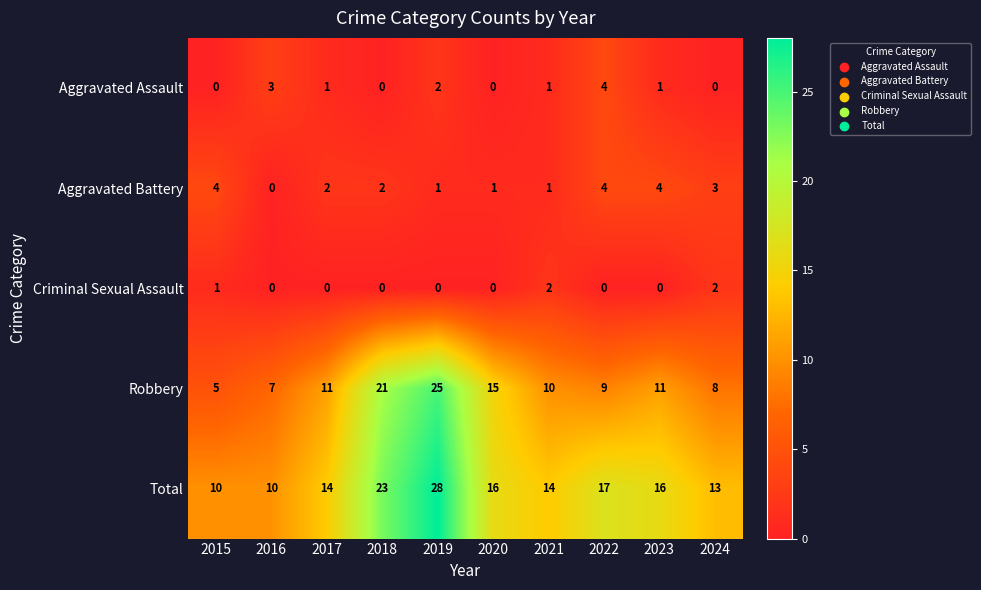

Which category has the lowest value in the Robbery series?

2015